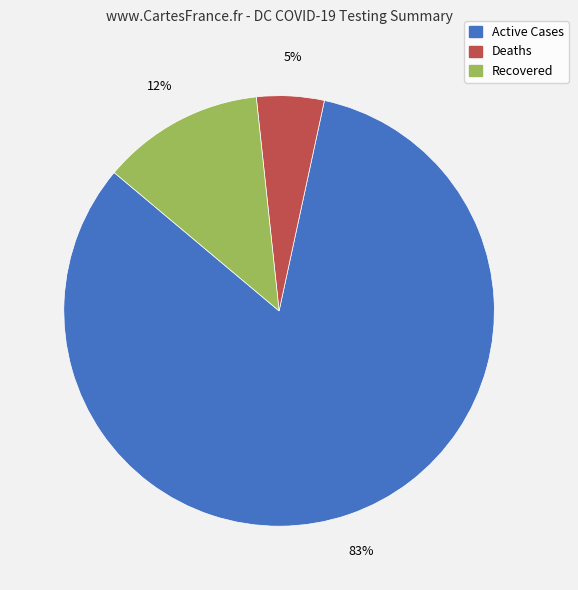

To the nearest percent, what percentage of the pie is Active Cases?

83%